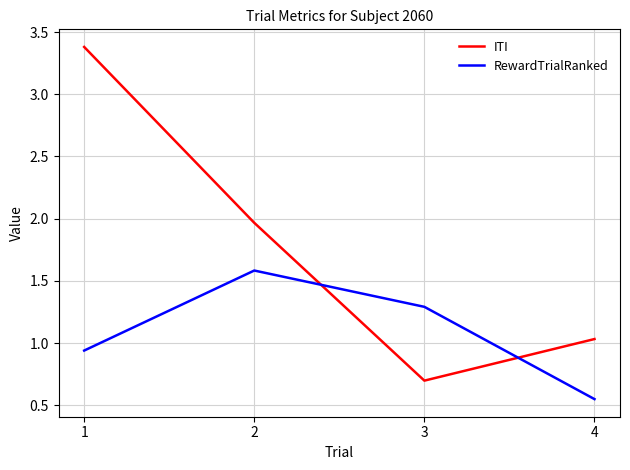

Where is the first local maximum for RewardTrialRanked?

2